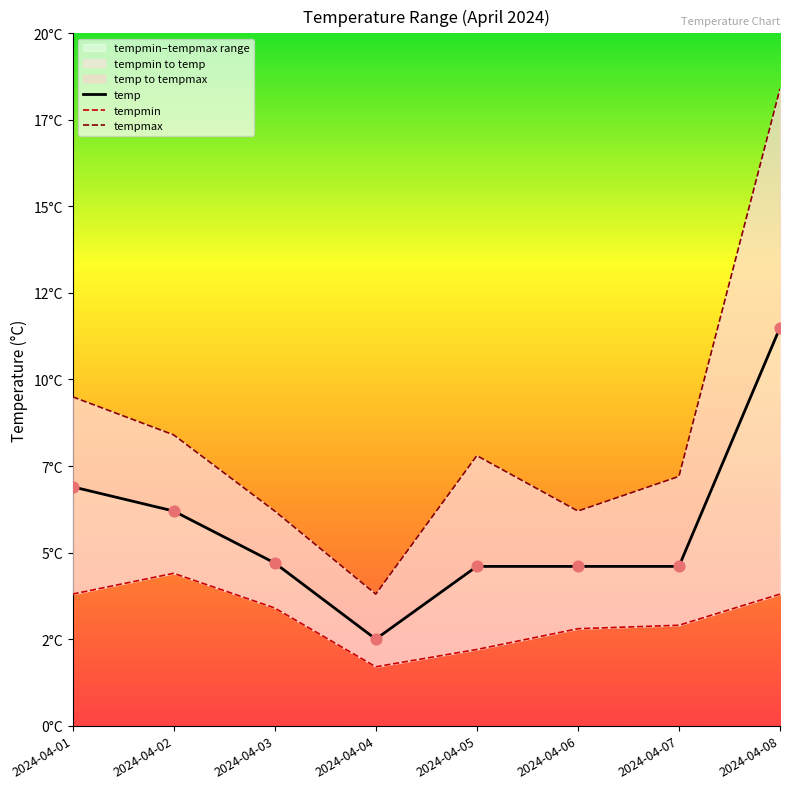

Which series has the largest Y range (max minus min)?

tempmax